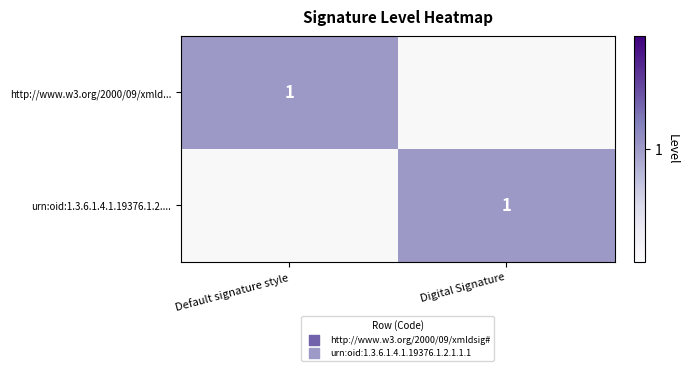

The http://www.w3.org/2000/09/xmld... series shows 0 at Default signature style. True or false?

False